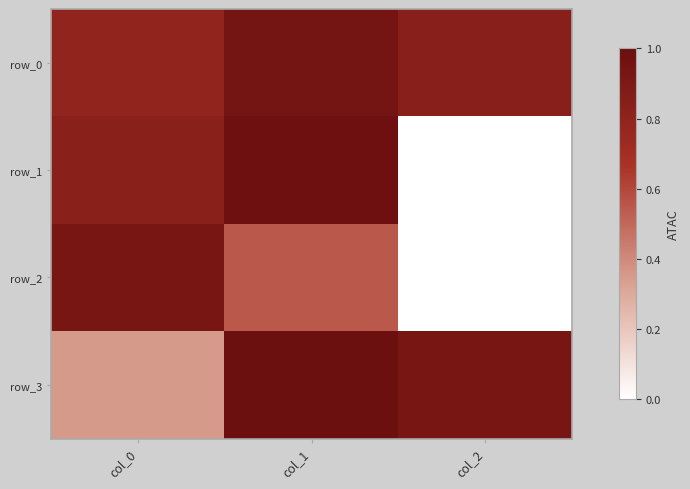

At which label does row_0 reach its peak?

col_1